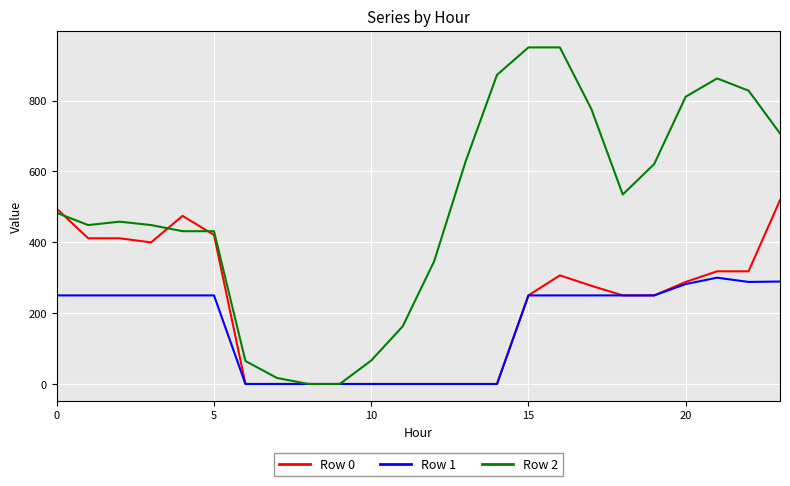

What is the greatest value displayed?

950.0